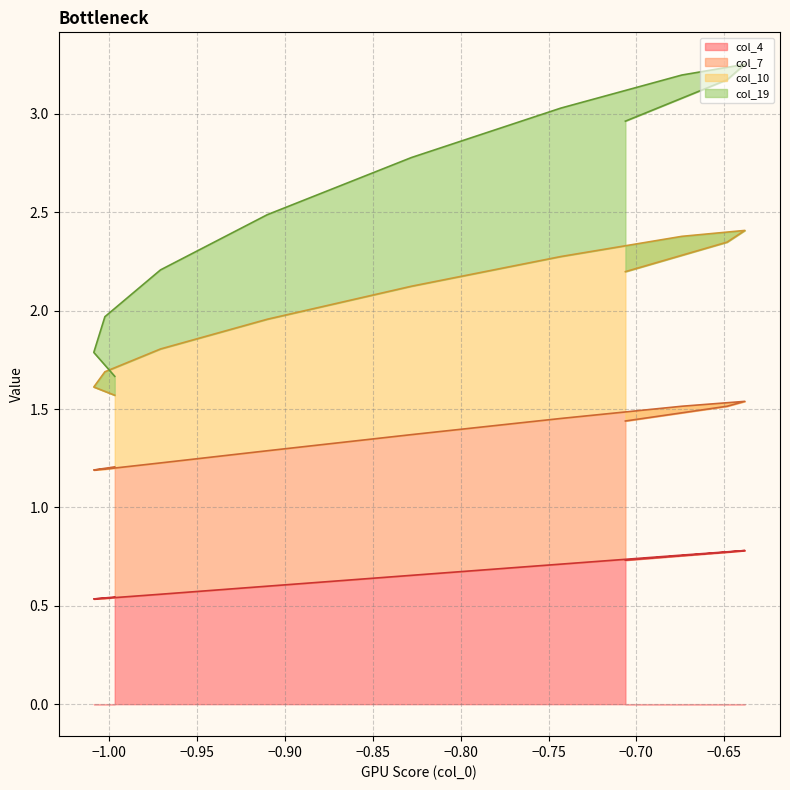

True or false: col_4 and col_10 cross at least once.

False